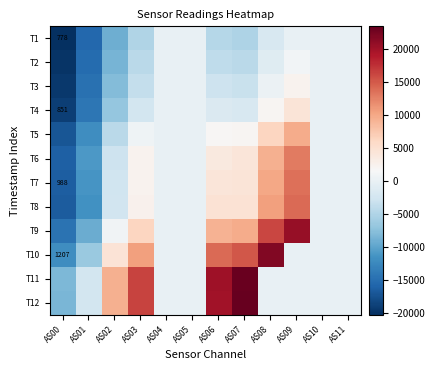

What is the average value of the T10 series?

3982.6